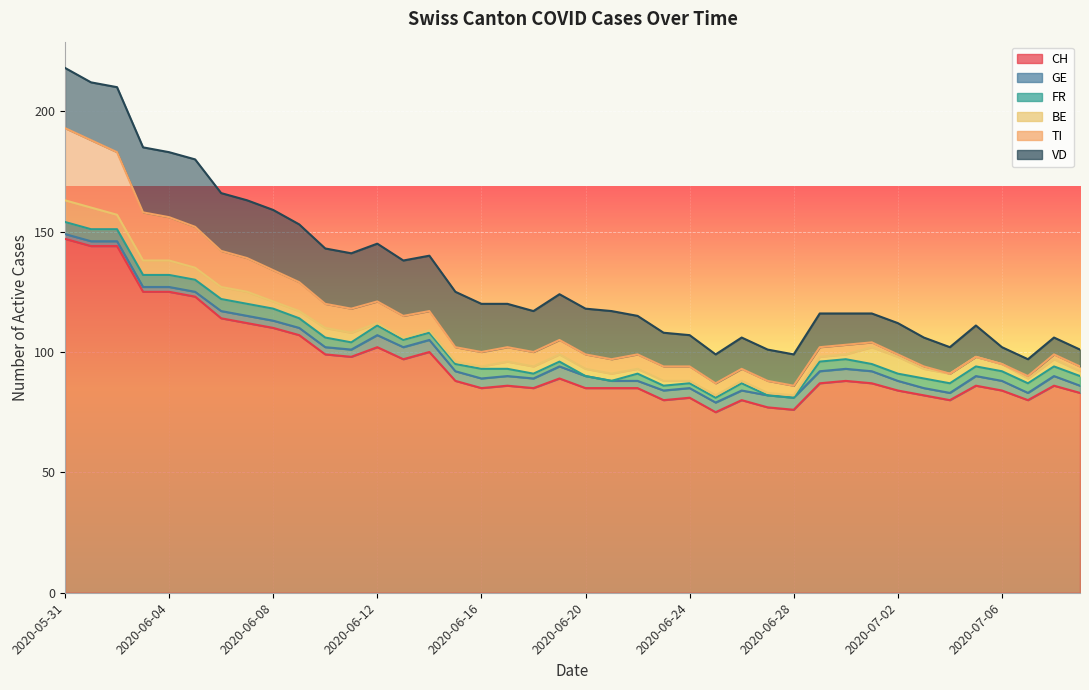

What is the difference between the BE values at 2020-07-02 and 2020-07-05?

3